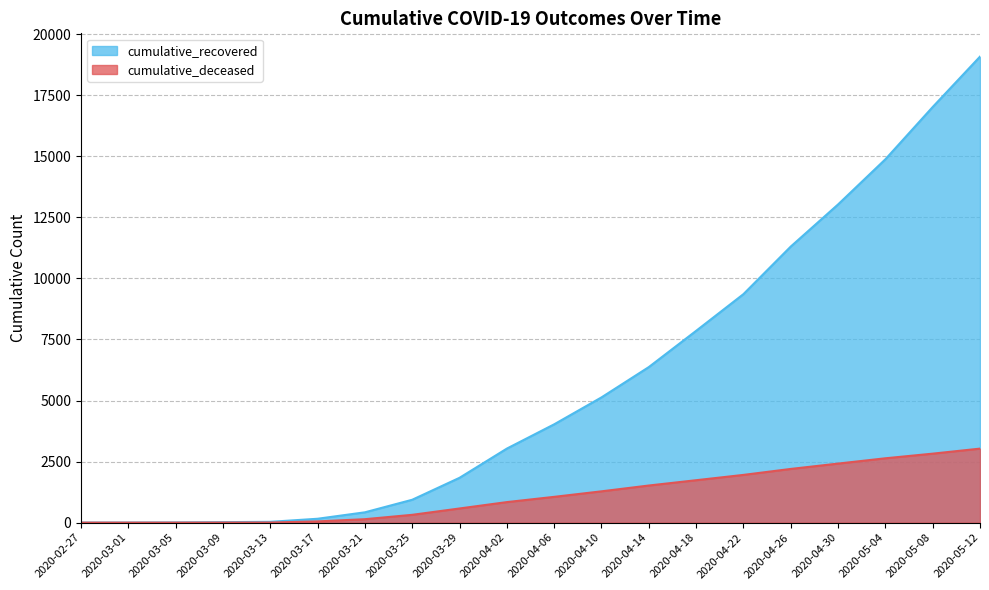

At how many categories does at least one series exceed 3603?

10